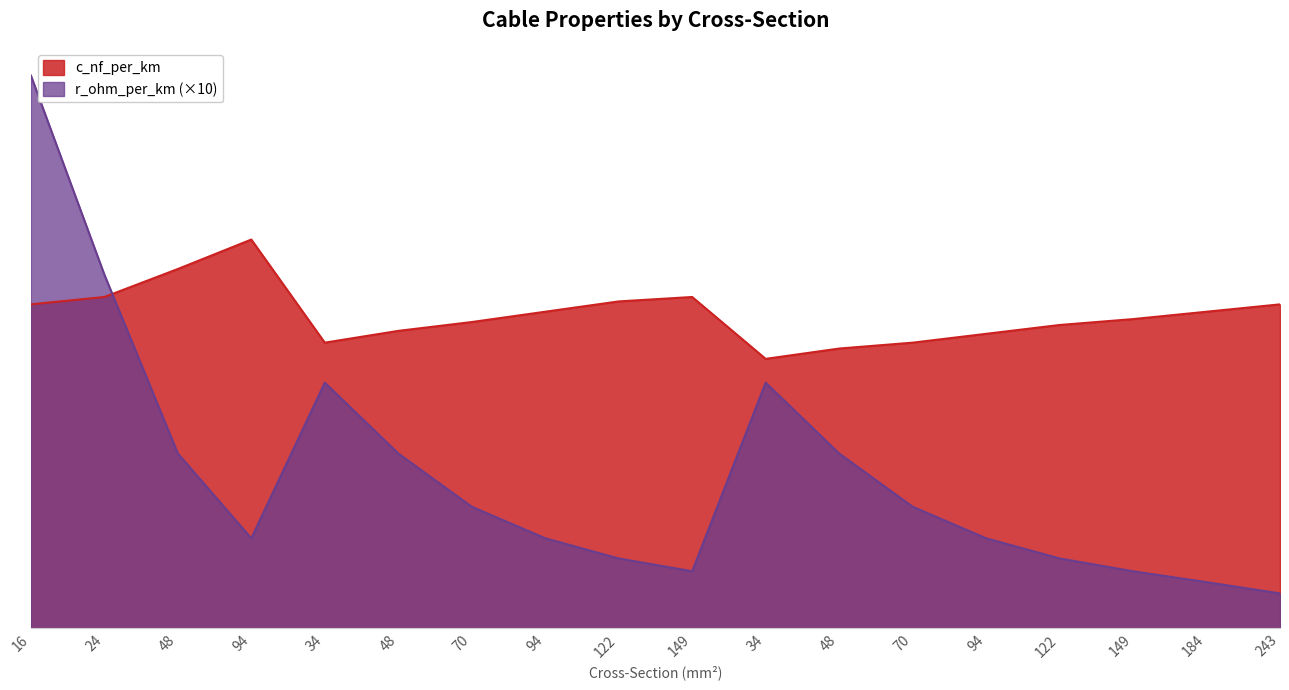

What is the sum of all r_ohm_per_km values?

94.1